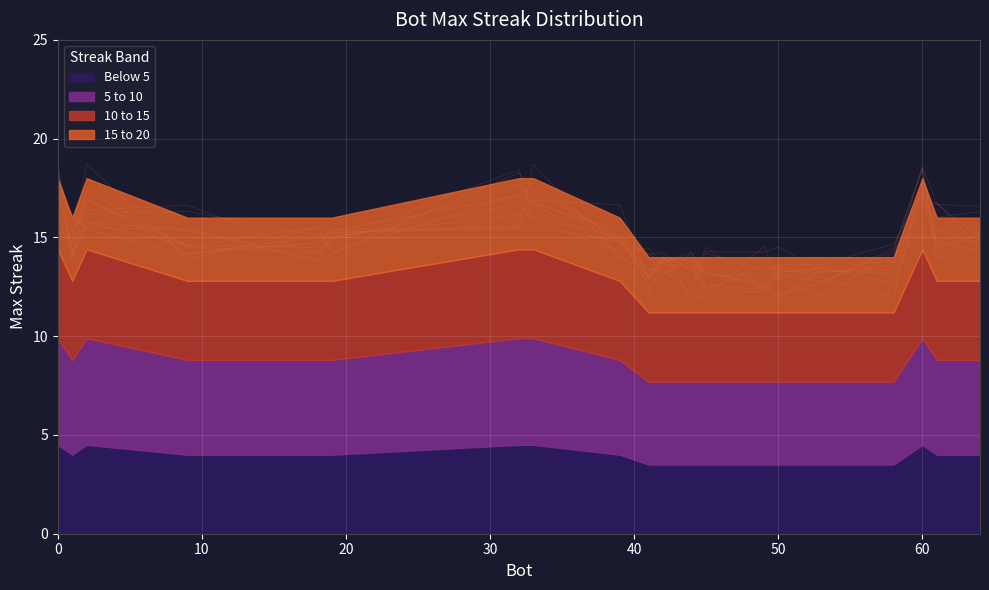

Reading right to left, extract all data points from this chart.

64=16	61=16	60=18	58=14	53=14	50=14	49=14	45=14	44=14	42=14	41=14	39=16	33=18	32=18	19=16	18=16	9=16	2=18	1=16	0=18